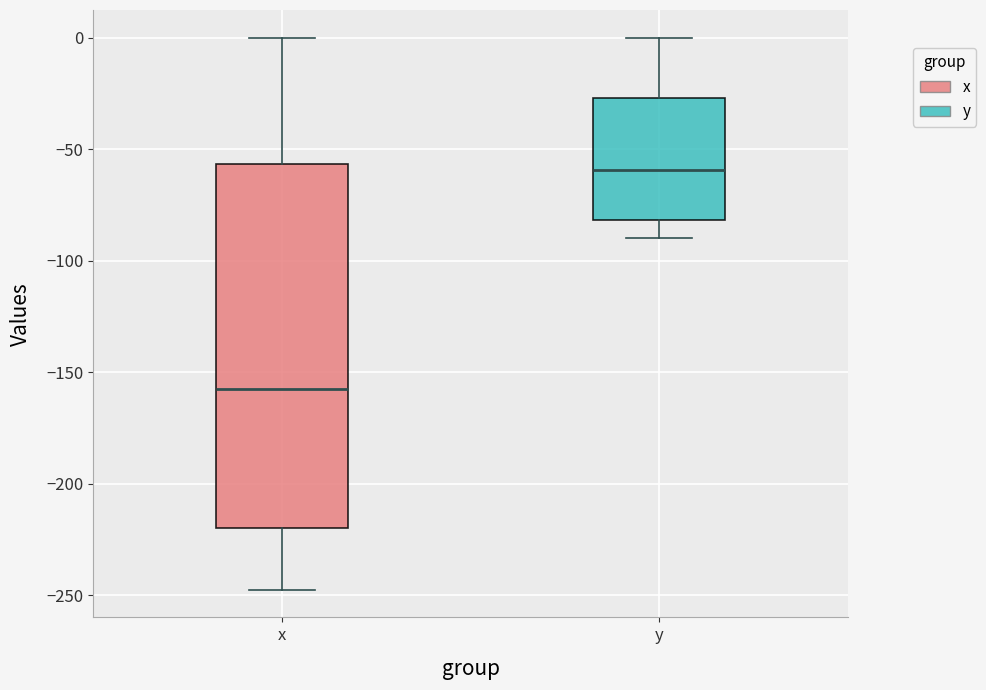

Comparing the boxes themselves (not the whiskers), which one is the tallest?

x